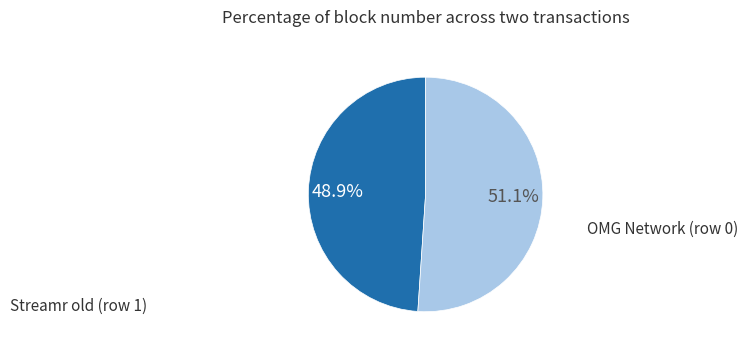

To the nearest percent, what is the average slice percentage?

50%